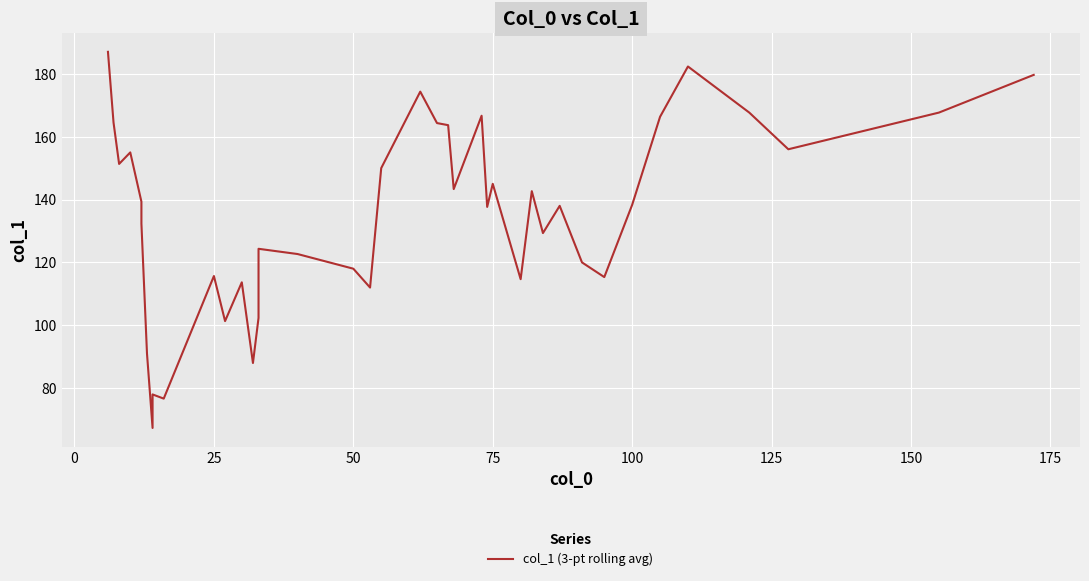

What is the difference between the maximum and second lowest values?

110.3